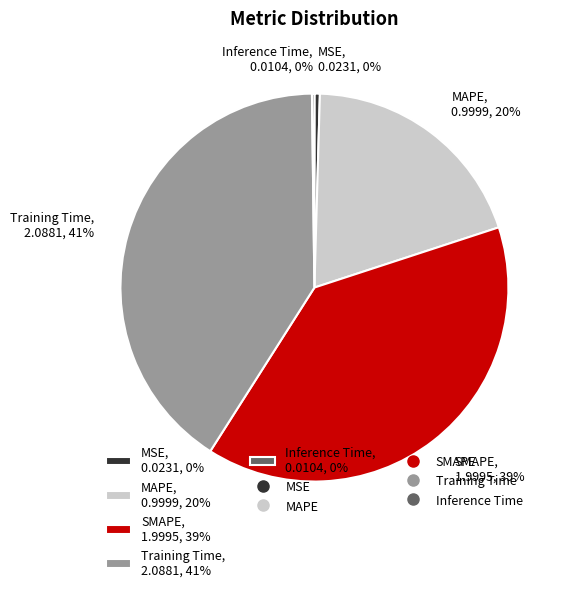

To the nearest percent, what is the average slice percentage?

20%